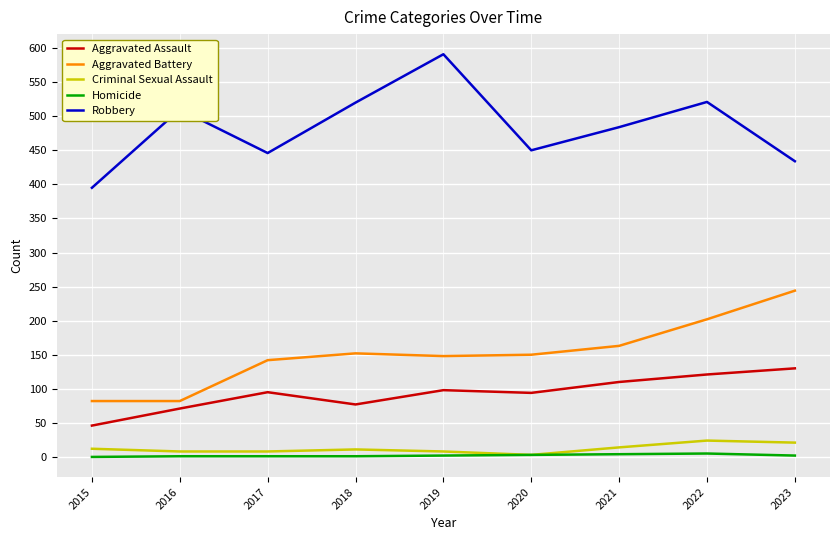

How many lines are shown in the chart?

5